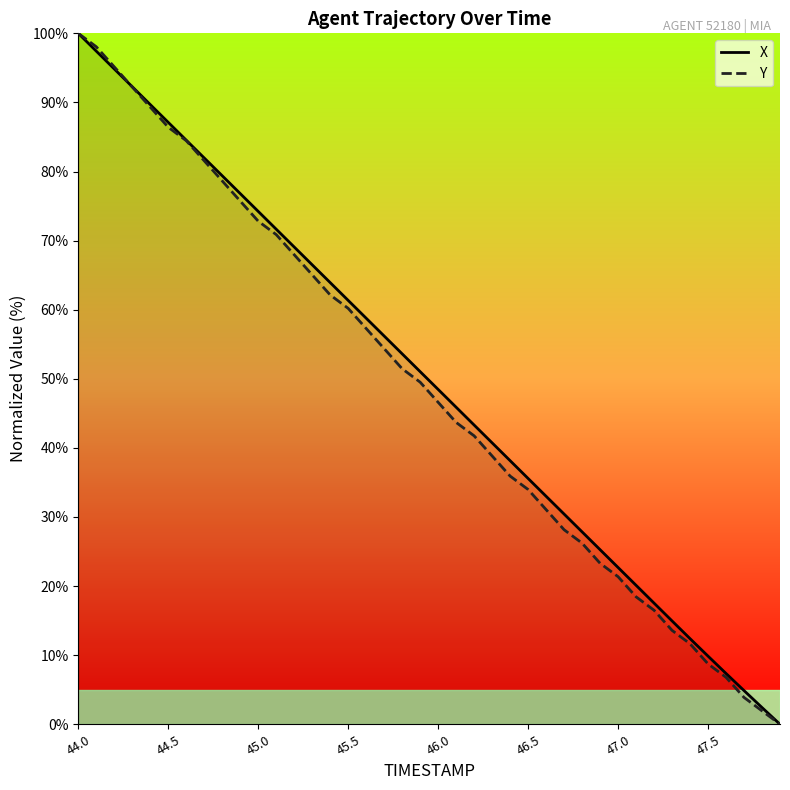

Count the number of data series in this chart.

2